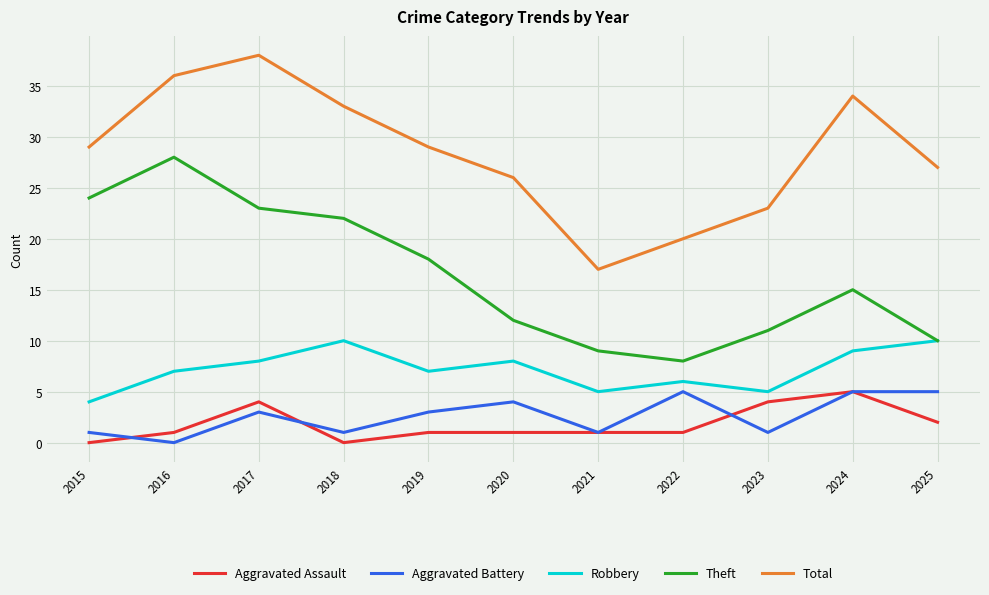

How many series are shown in this chart?

5